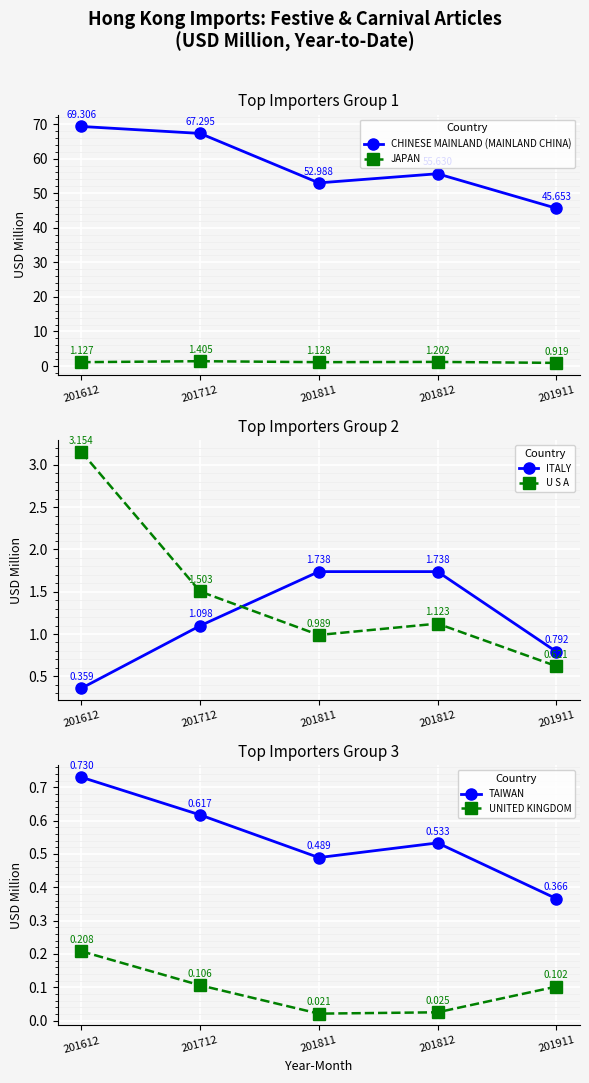

Where is the first local minimum for UNITED KINGDOM?

201811